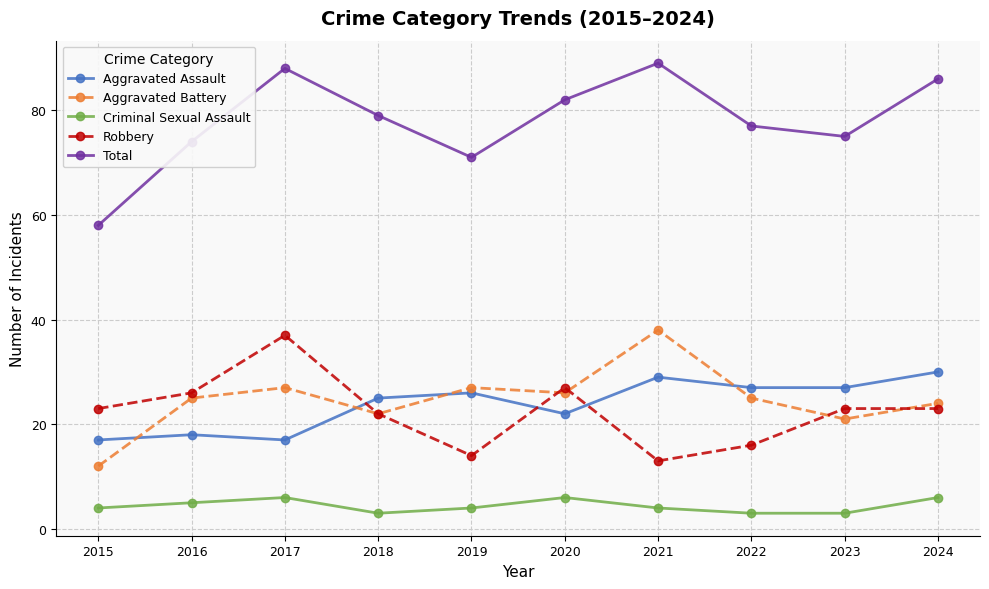

How many distinct data groups are displayed?

5